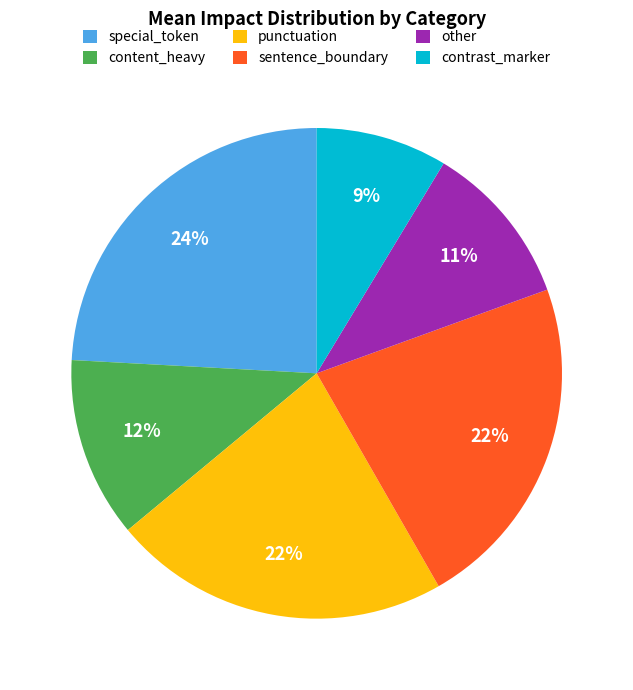

How many slices are in this pie chart?

6